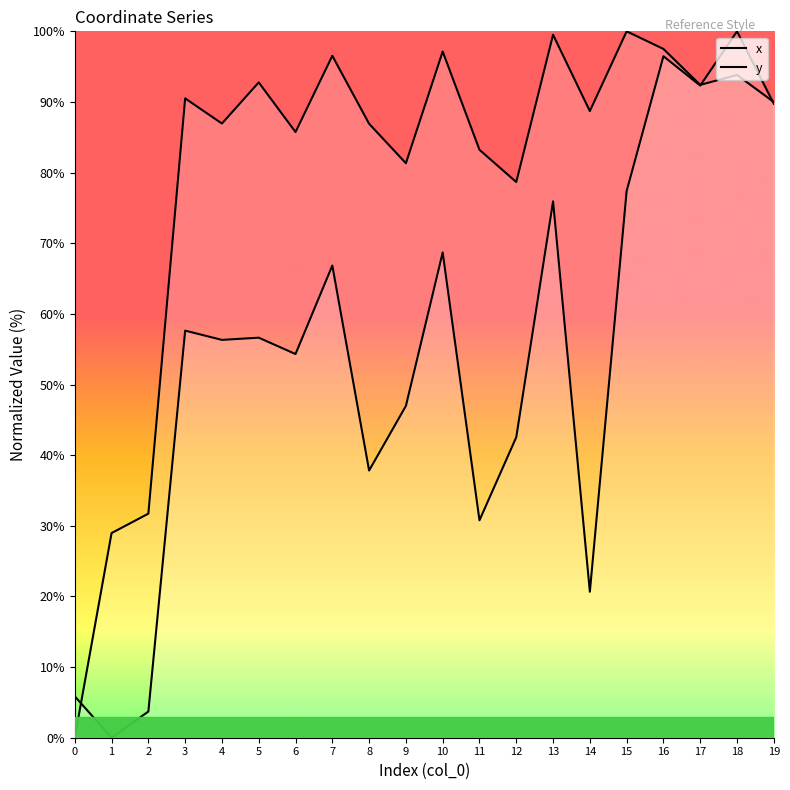

The value of x at 3 is 90.5. True or false?

True